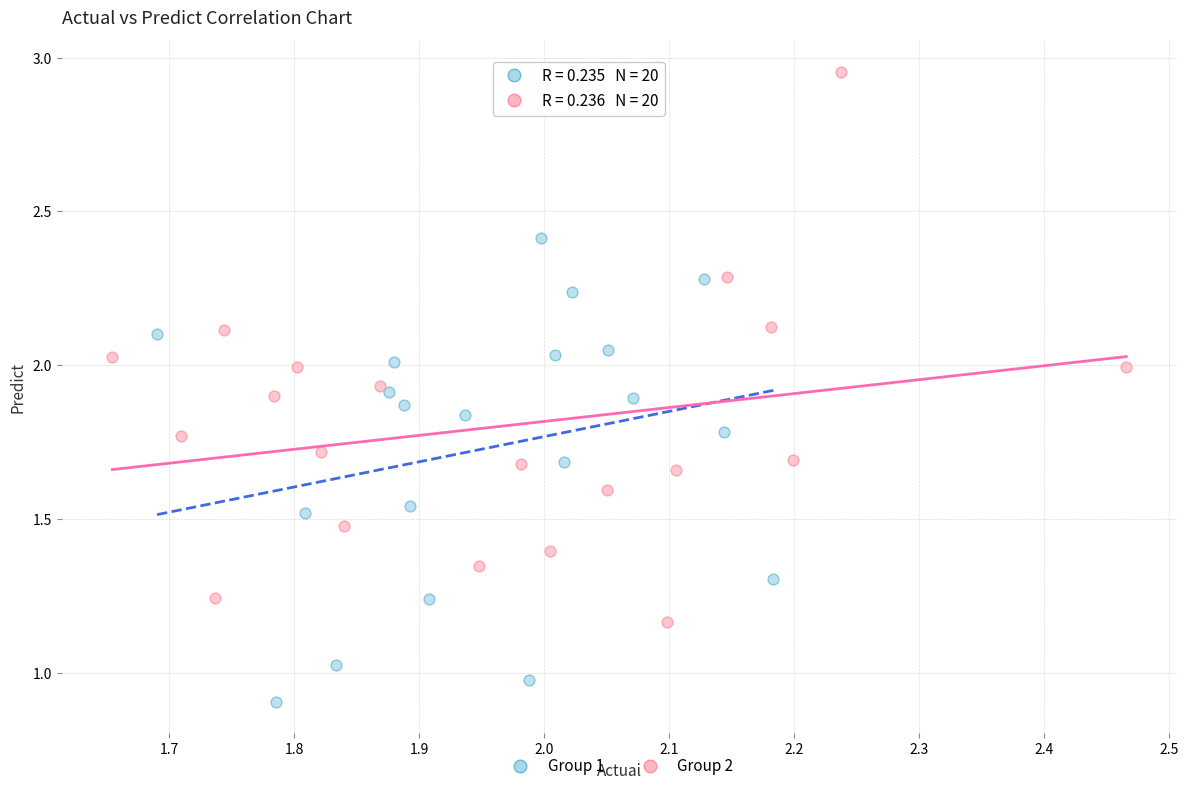

Which series reaches the maximum Y coordinate?

Group 2